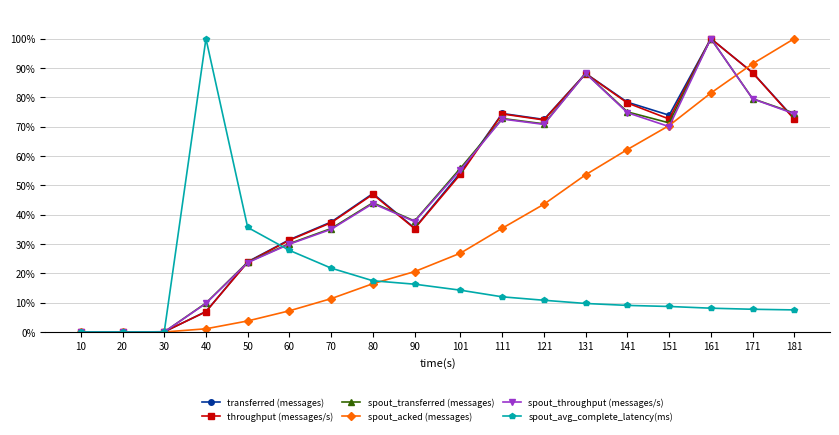

What is the difference between the maximum and minimum values in the throughput (messages/s) series?

100.0